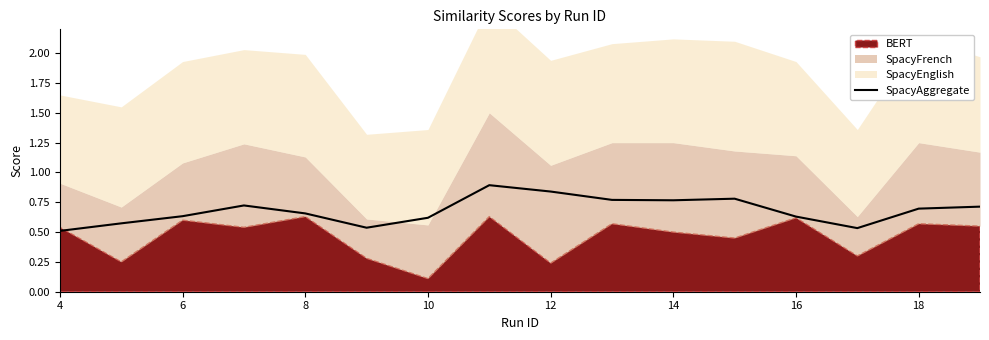

True or false: there are more than 0 points higher than both neighbors.

True